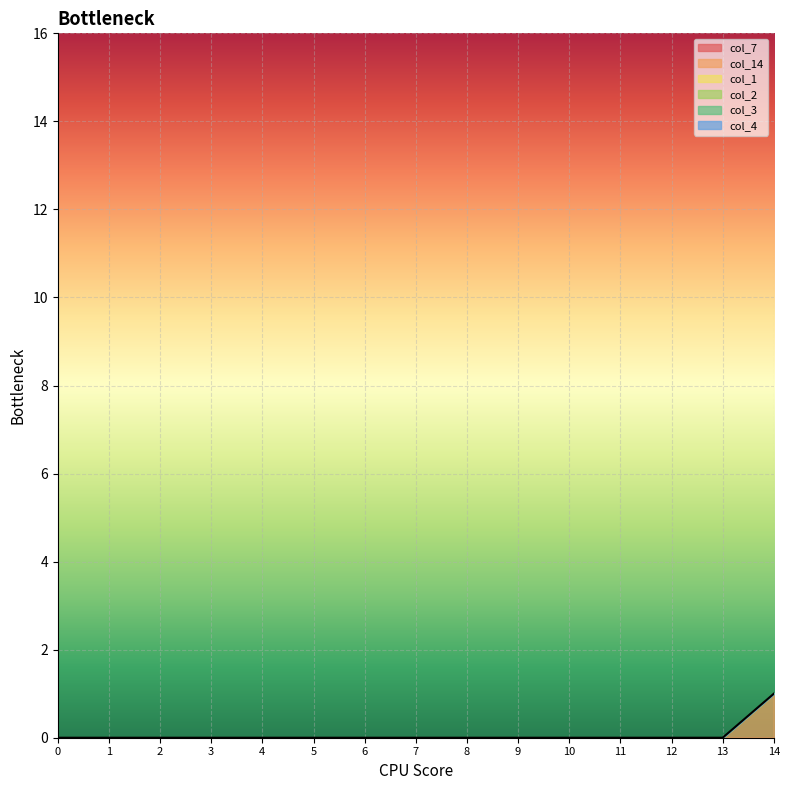

Reading left to right, list all the values displayed in this chart.

col_7: 0=0	1=0	2=0	3=0	4=0	5=0	6=0	7=0	8=0	9=0	10=0	11=0	12=0	13=0	14=0
col_14: 0=0	1=0	2=0	3=0	4=0	5=0	6=0	7=0	8=0	9=0	10=0	11=0	12=0	13=0	14=1
col_1: 0=0	1=0	2=0	3=0	4=0	5=0	6=0	7=0	8=0	9=0	10=0	11=0	12=0	13=0	14=0
col_2: 0=0	1=0	2=0	3=0	4=0	5=0	6=0	7=0	8=0	9=0	10=0	11=0	12=0	13=0	14=0
col_3: 0=0	1=0	2=0	3=0	4=0	5=0	6=0	7=0	8=0	9=0	10=0	11=0	12=0	13=0	14=0
col_4: 0=0	1=0	2=0	3=0	4=0	5=0	6=0	7=0	8=0	9=0	10=0	11=0	12=0	13=0	14=0